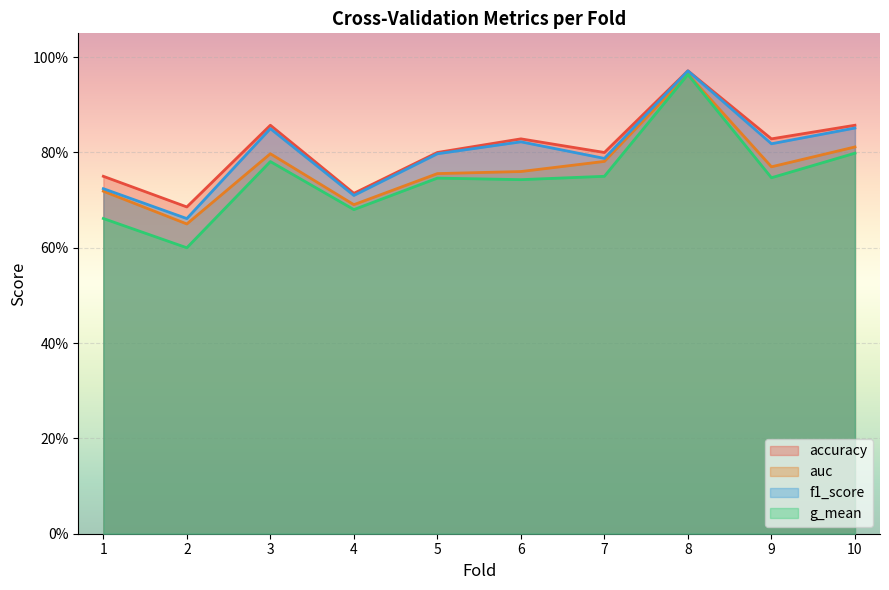

What is the difference between the accuracy values at 9 and 8?

0.1